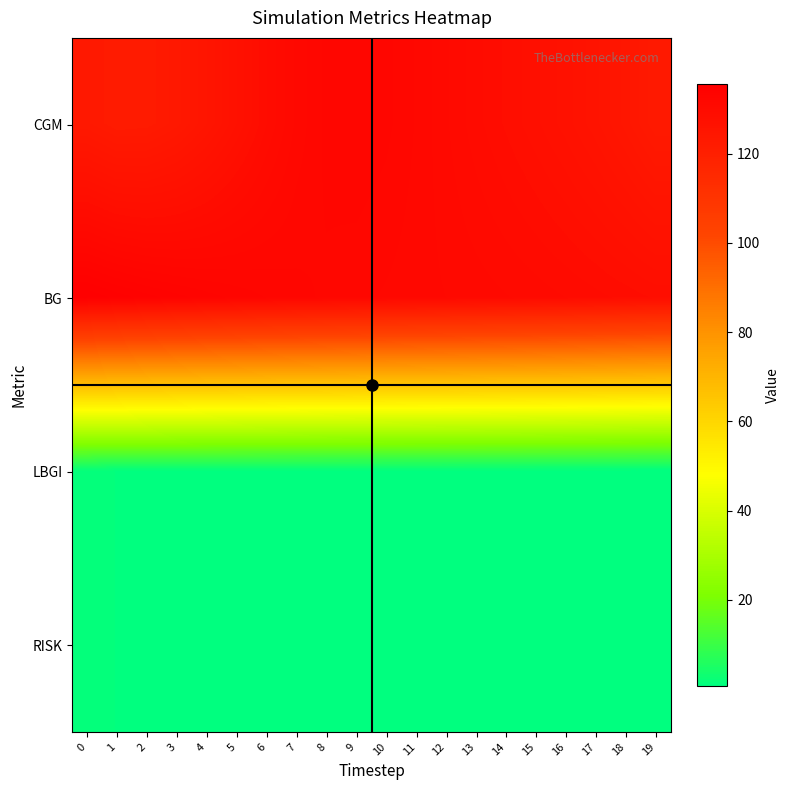

Reading left to right, list all the values displayed in this chart.

CGM: 0=123.2	1=122.0	2=122.2	3=123.3	4=125.1	5=127.2	6=129.3	7=131.1	8=132.2	9=132.5	10=132.2	11=131.4	12=130.5	13=129.6	14=128.7	15=127.9	16=127.0	17=125.8	18=124.4	19=122.6
BG: 0=135.7	1=135.0	2=134.3	3=133.8	4=133.3	5=132.9	6=132.5	7=132.2	8=131.9	9=131.6	10=131.4	11=131.2	12=130.9	13=130.7	14=130.5	15=130.2	16=129.9	17=129.5	18=129.2	19=128.7
LBGI: 0=1.2	1=1.2	2=1.1	3=1.0	4=1.0	5=1.0	6=0.9	7=0.9	8=0.9	9=0.9	10=0.8	11=0.8	12=0.8	13=0.8	14=0.8	15=0.7	16=0.7	17=0.7	18=0.7	19=0.6
RISK: 0=1.2	1=1.2	2=1.1	3=1.0	4=1.0	5=1.0	6=0.9	7=0.9	8=0.9	9=0.9	10=0.8	11=0.8	12=0.8	13=0.8	14=0.8	15=0.7	16=0.7	17=0.7	18=0.7	19=0.6